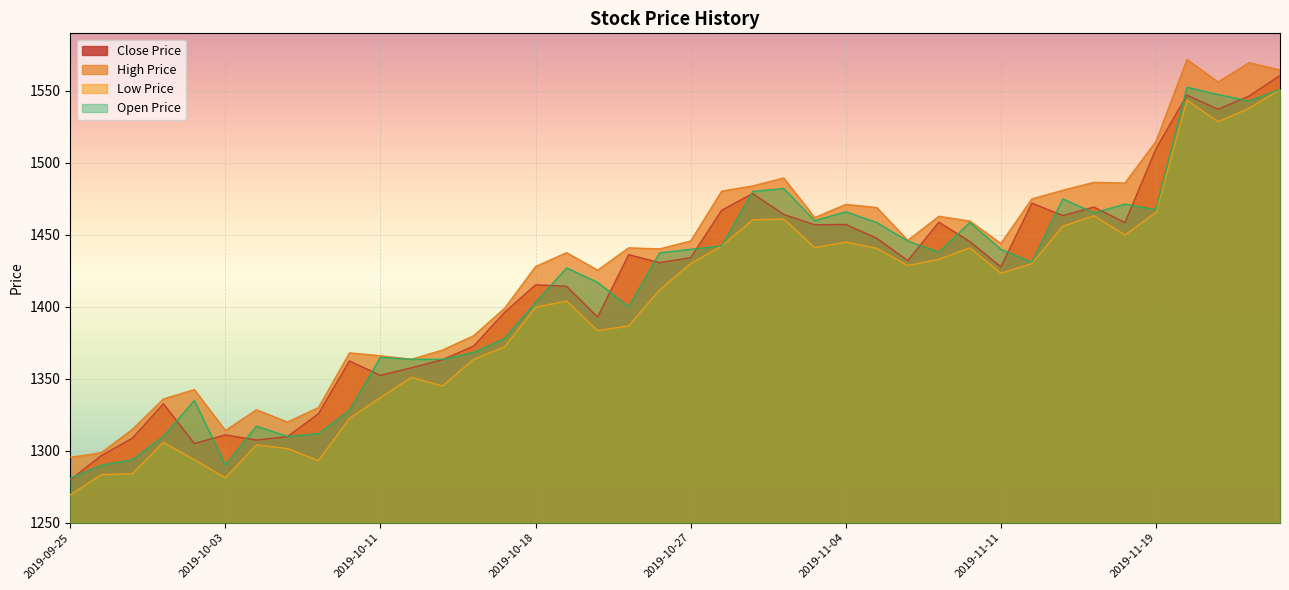

Which series ends up on top after the final intersection of Close Price and Open Price?

Close Price